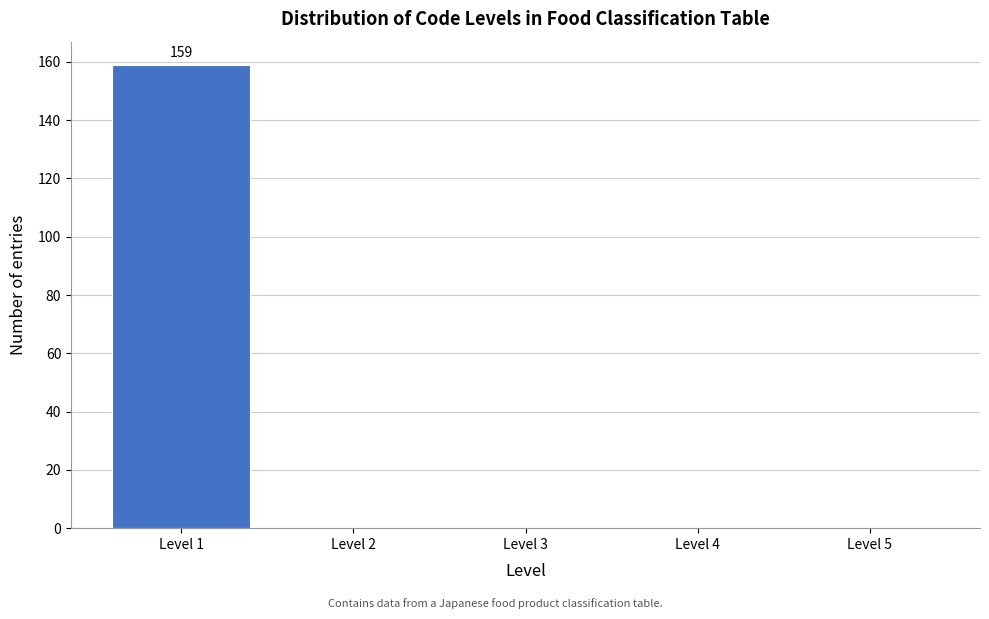

Over which range of the x-axis is the bar tallest?

0.5 to 1.5